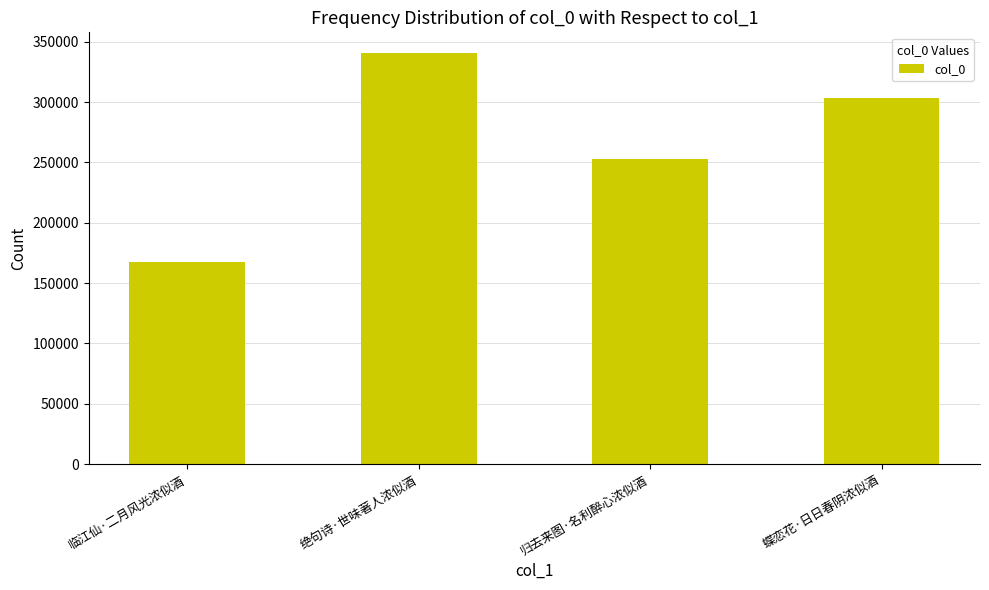

Is it true that the value at 蝶恋花·日日春阴浓似酒 is 302963?

True